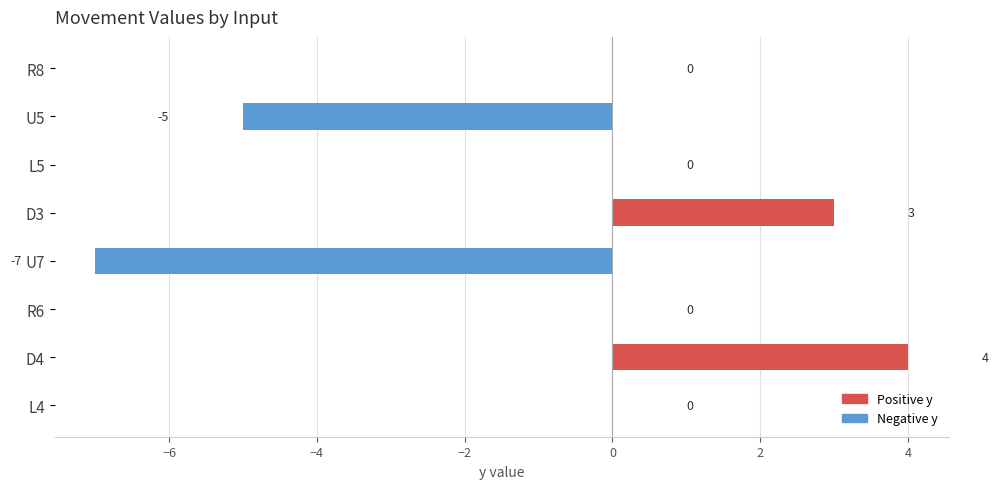

What is the approximate value at D4?

4